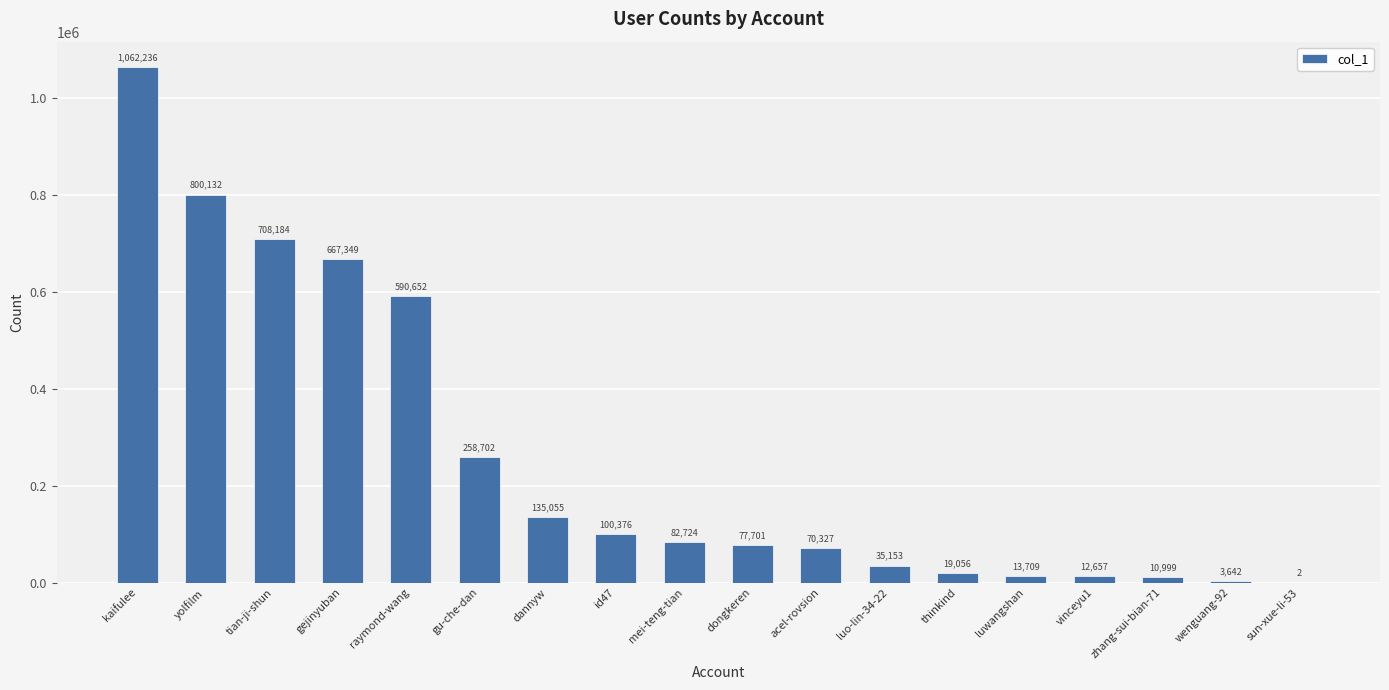

Which has a higher value, raymond-wang or mei-teng-tian?

raymond-wang